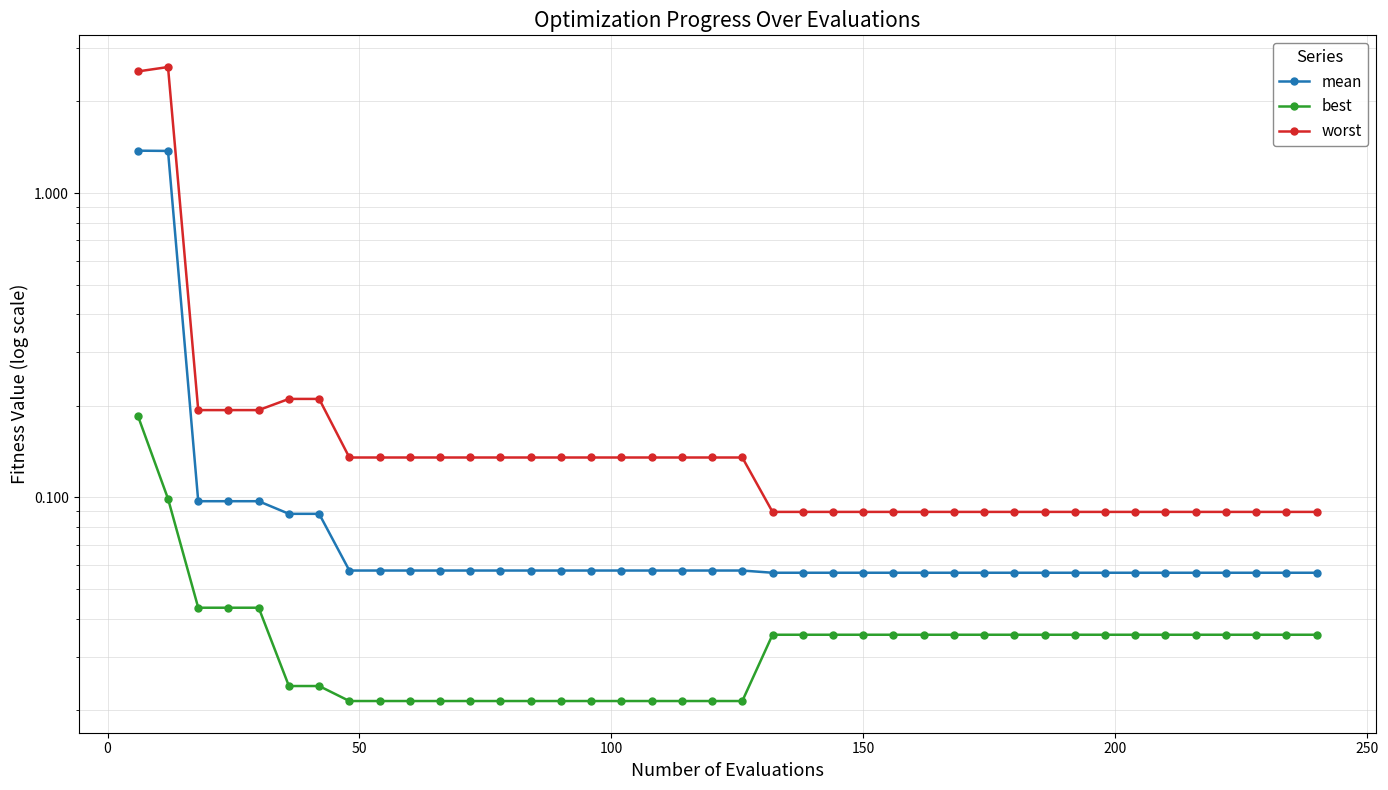

How many lines are shown in the chart?

3